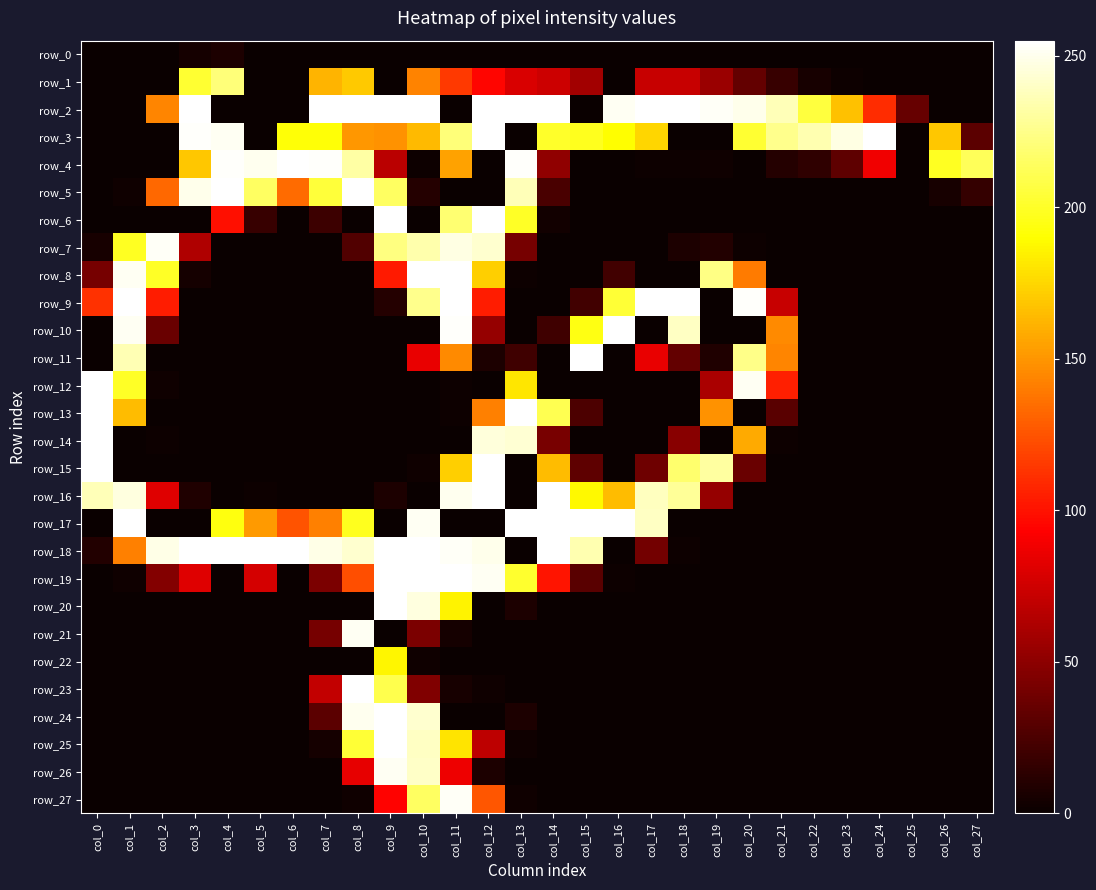

Is the value of row_3 at col_13 greater than the value of row_16 at col_14?

No